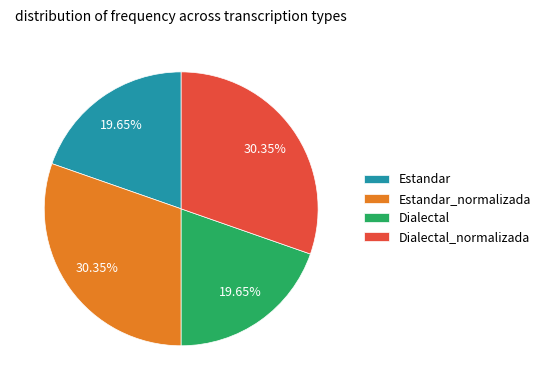

Is there a majority slice in this chart?

No